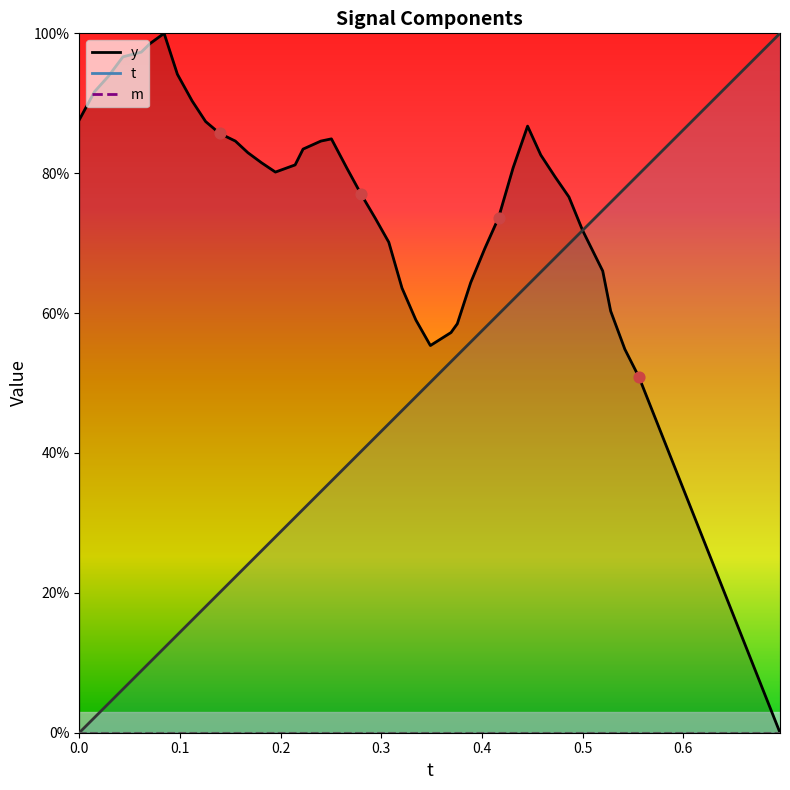

Which has a higher value, 0.1 or 0.3?

0.1